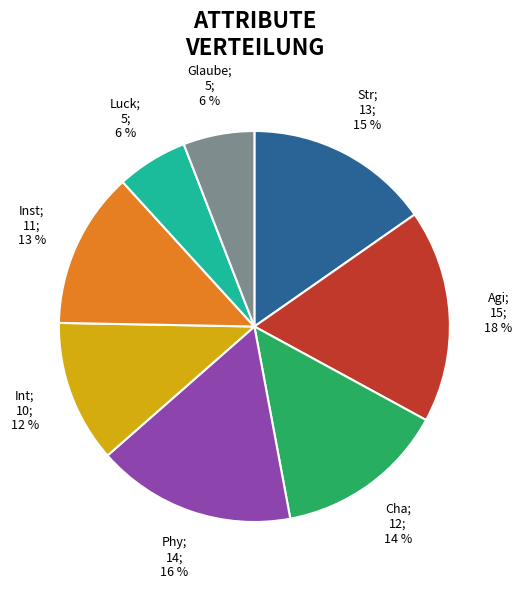

To the nearest percent, what is the average slice percentage?

12%